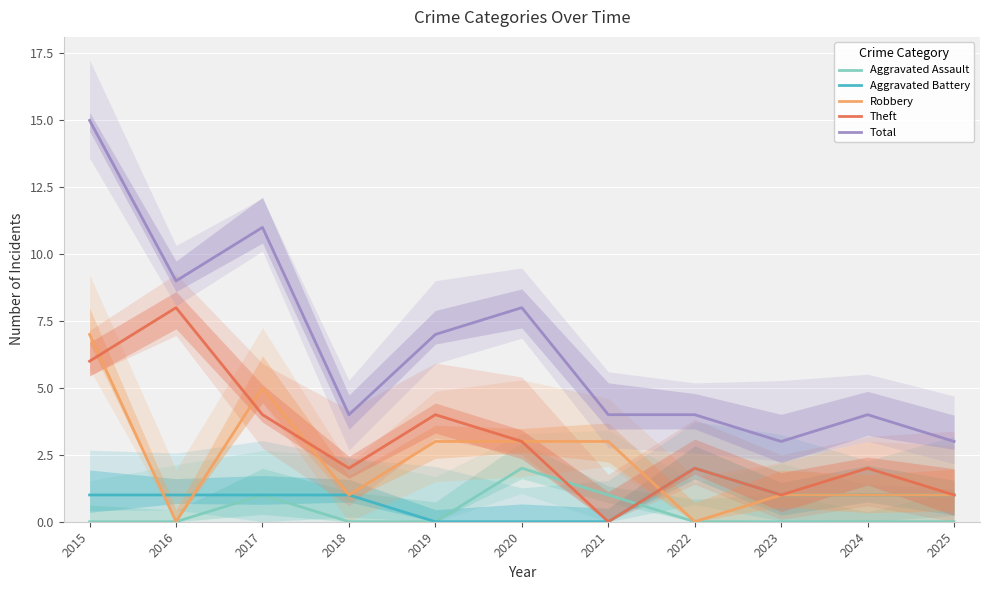

How many series are shown in this chart?

5